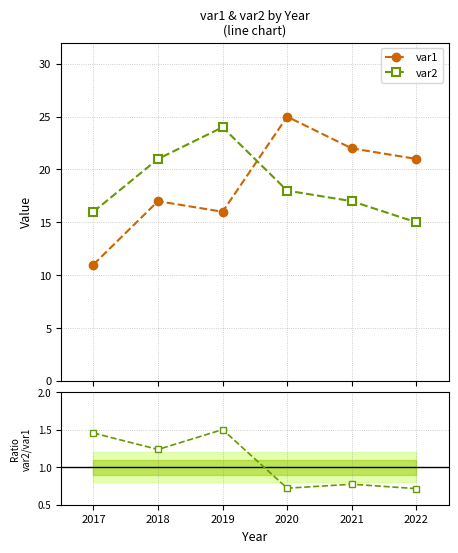

Does the chart display data point markers on the line(s)?

Yes